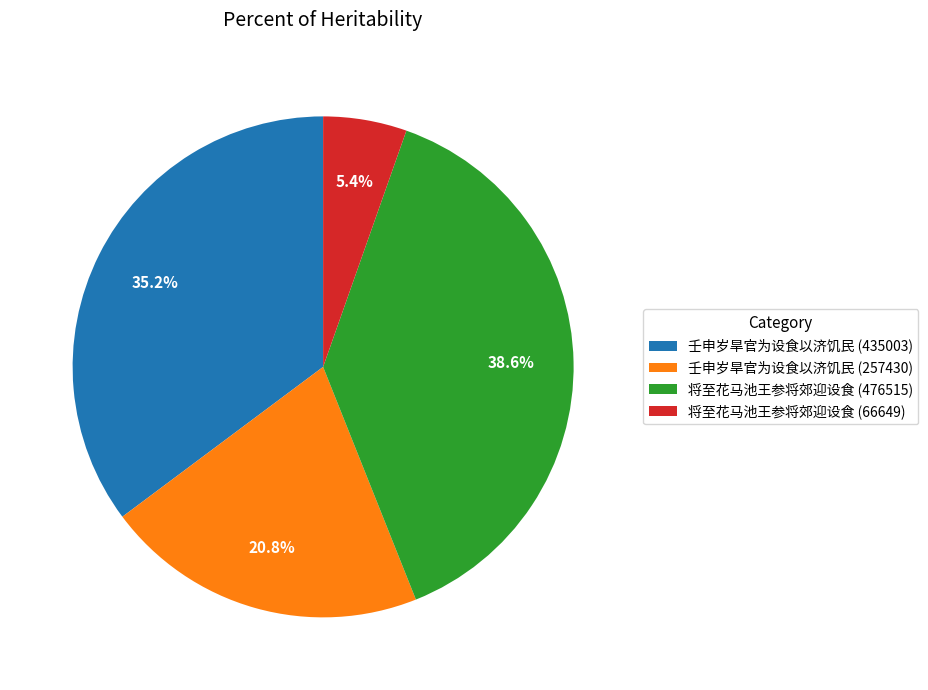

To the nearest percent, what is the difference between the largest and smallest slice percentages?

33%